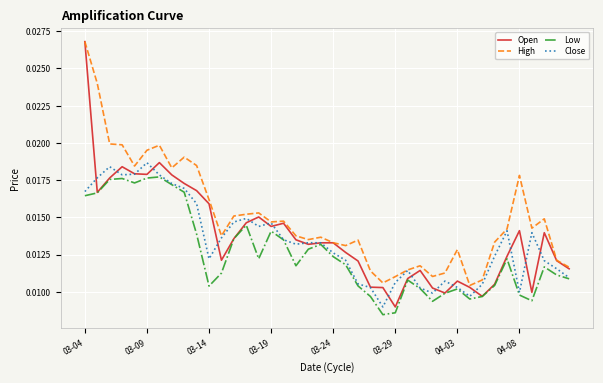

True or false: High and Low cross at least once.

False